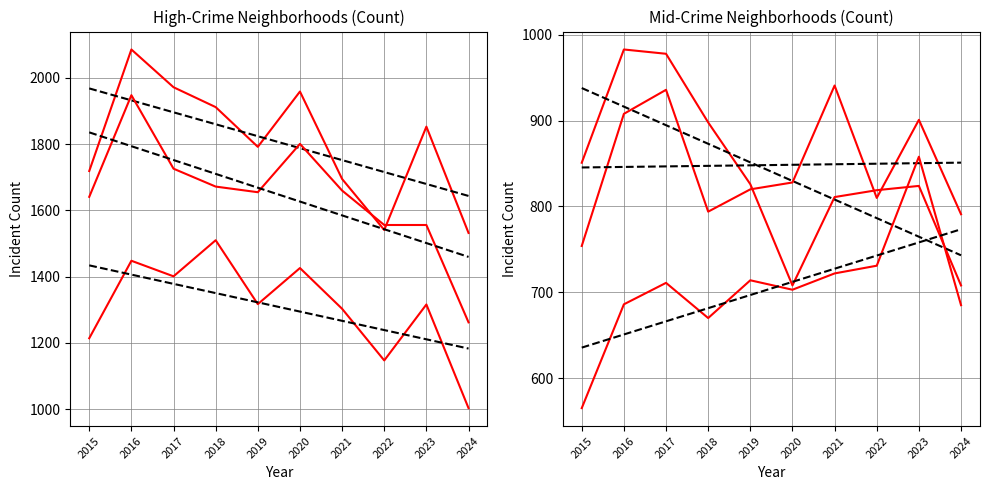

True or false: Austin and Garfield Park intersect in this chart.

False